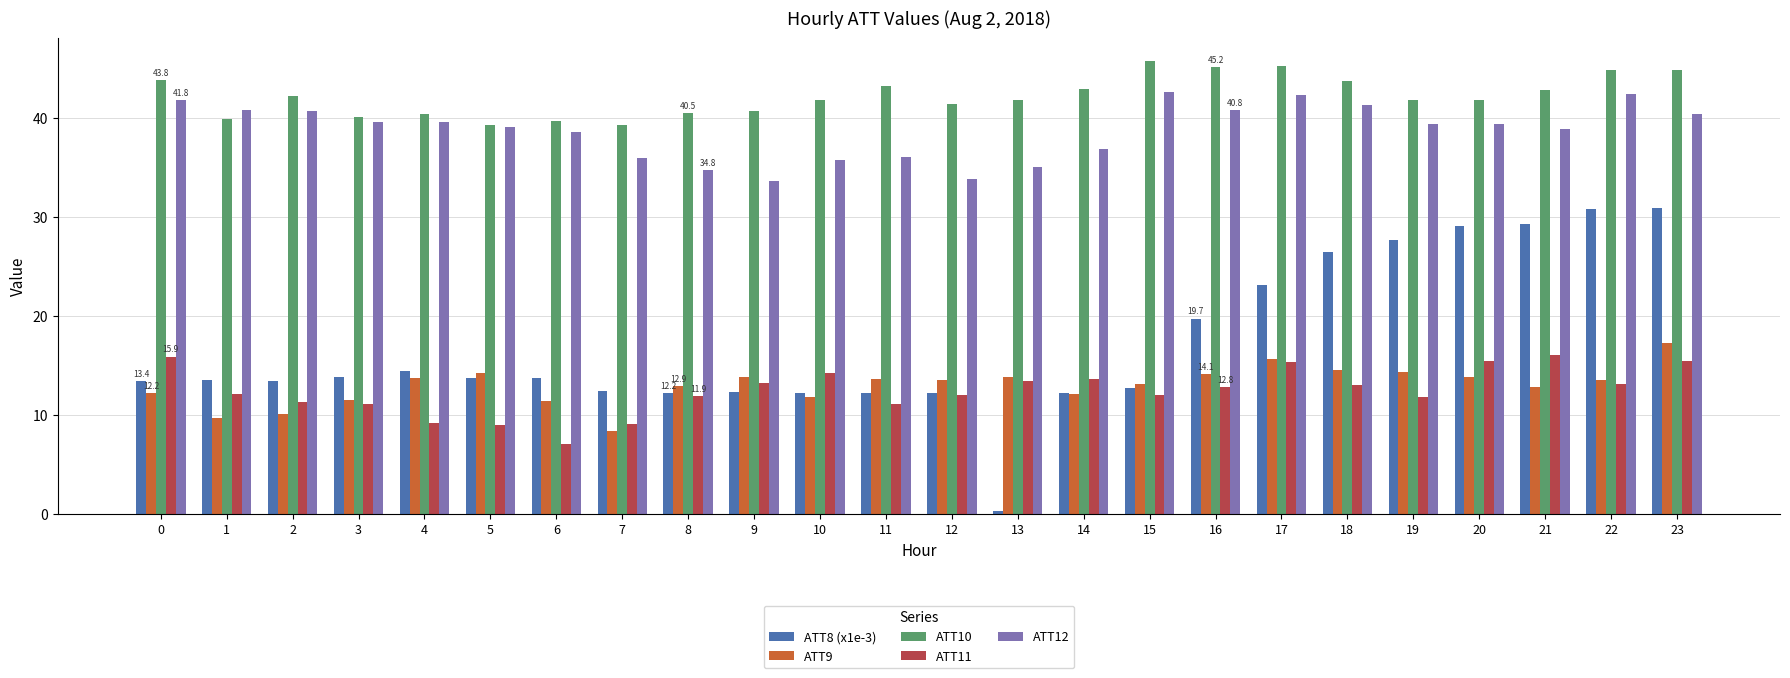

What is the total value across all series at 15?

126.3